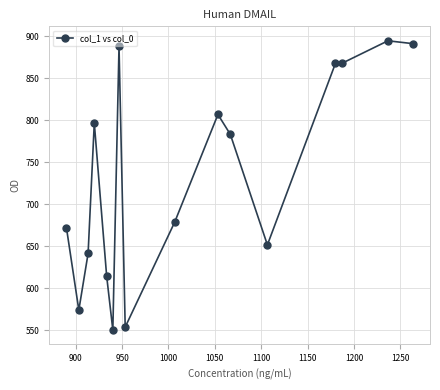

What is the value of the 6th point from the left?

550.1